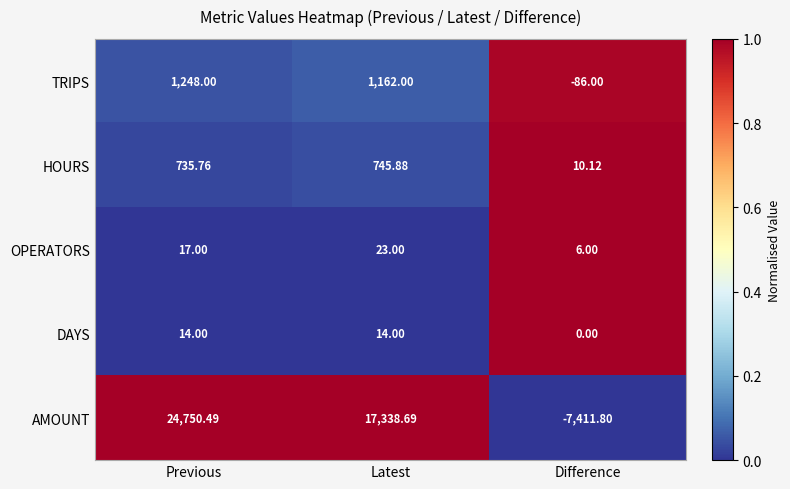

How many data points does each series have?

3